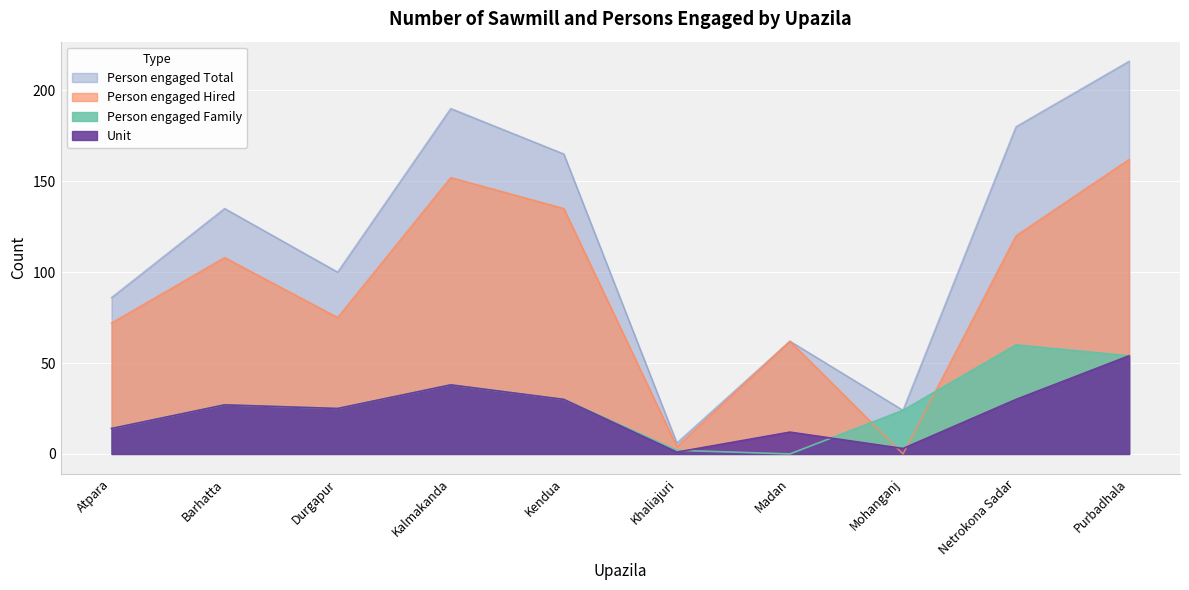

In Person engaged Family, how many points are lower than both neighbors (excluding endpoints)?

2